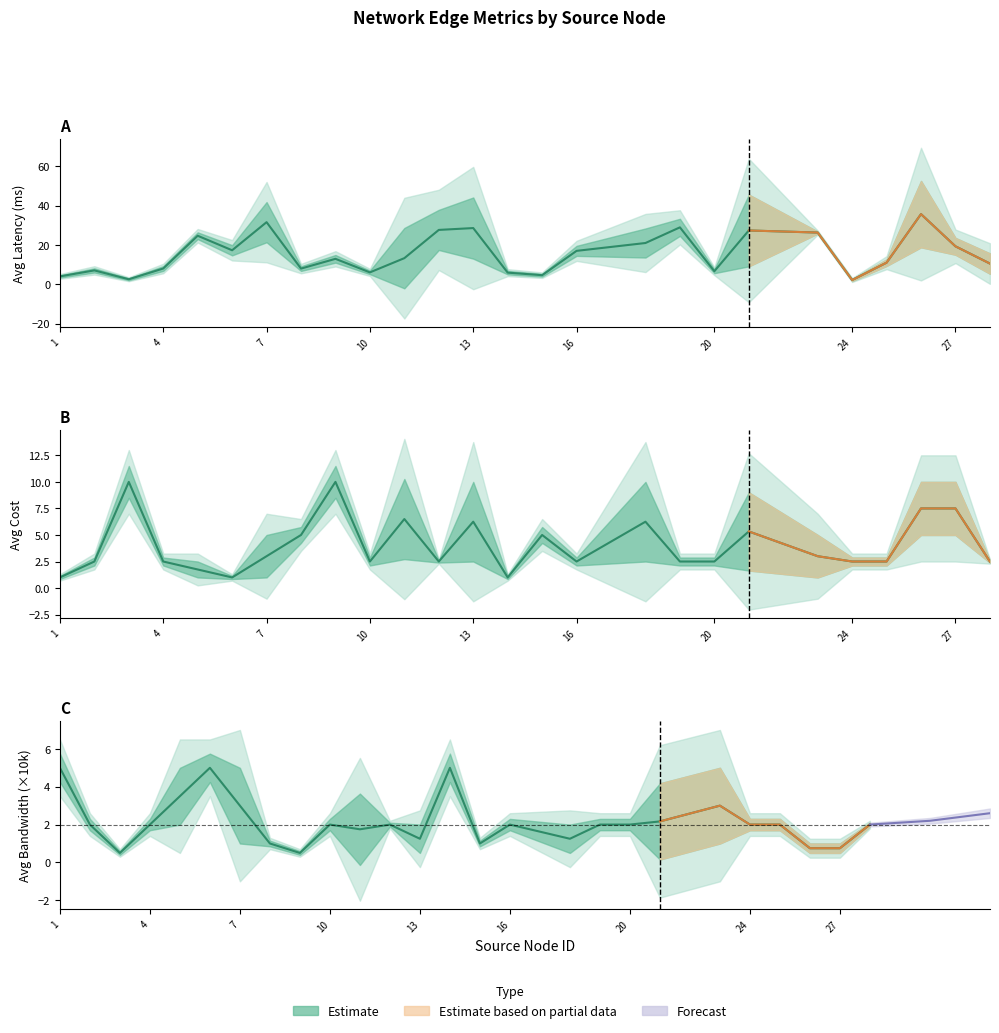

Which series has the largest total across all categories?

Avg Latency